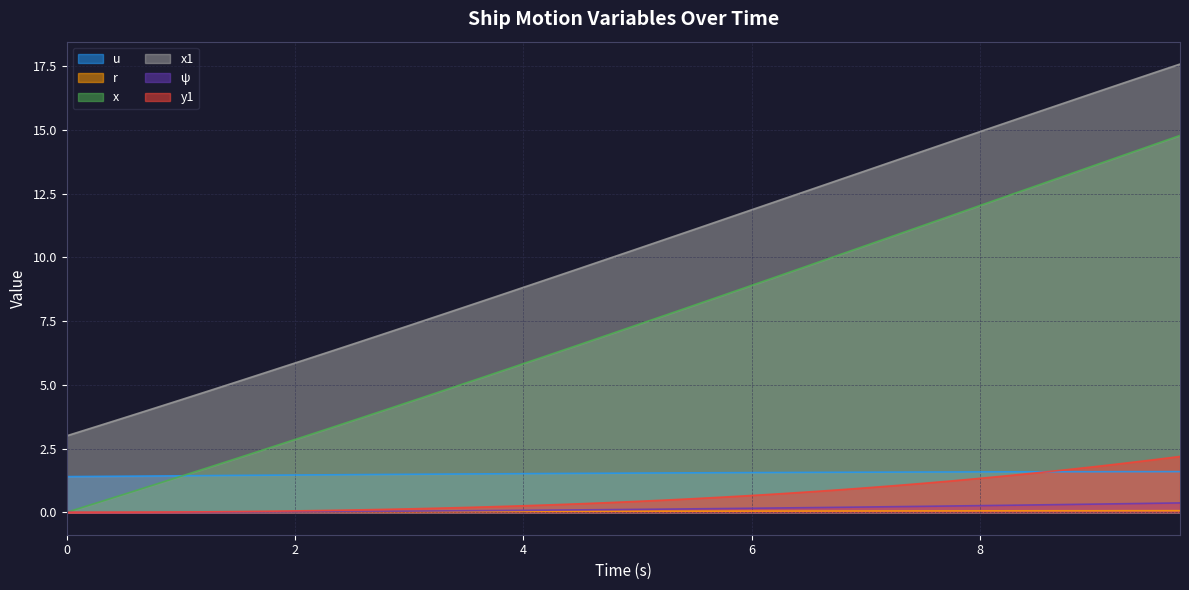

How many times do r and y1 cross each other?

1